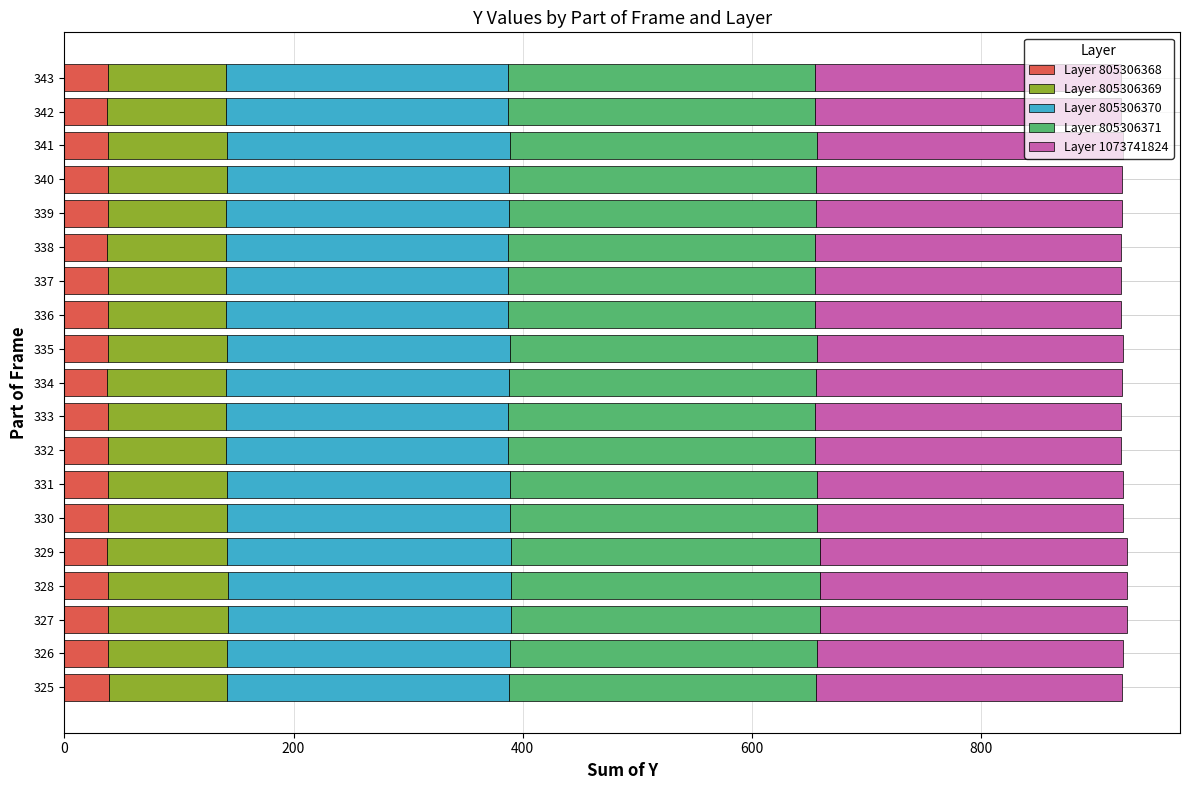

The Layer 805306368 series shows 38 at 331. True or false?

True